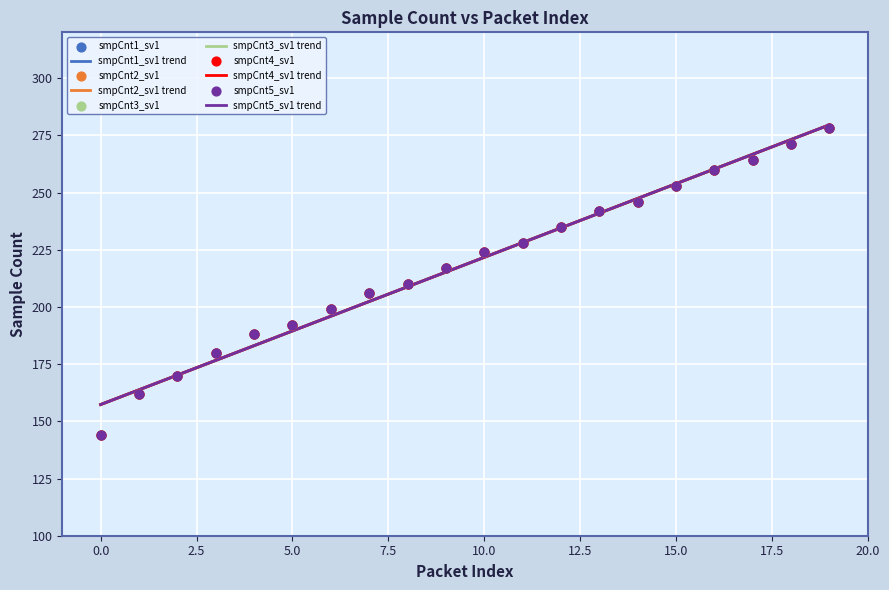

What is the total value across all series at 15?

1265